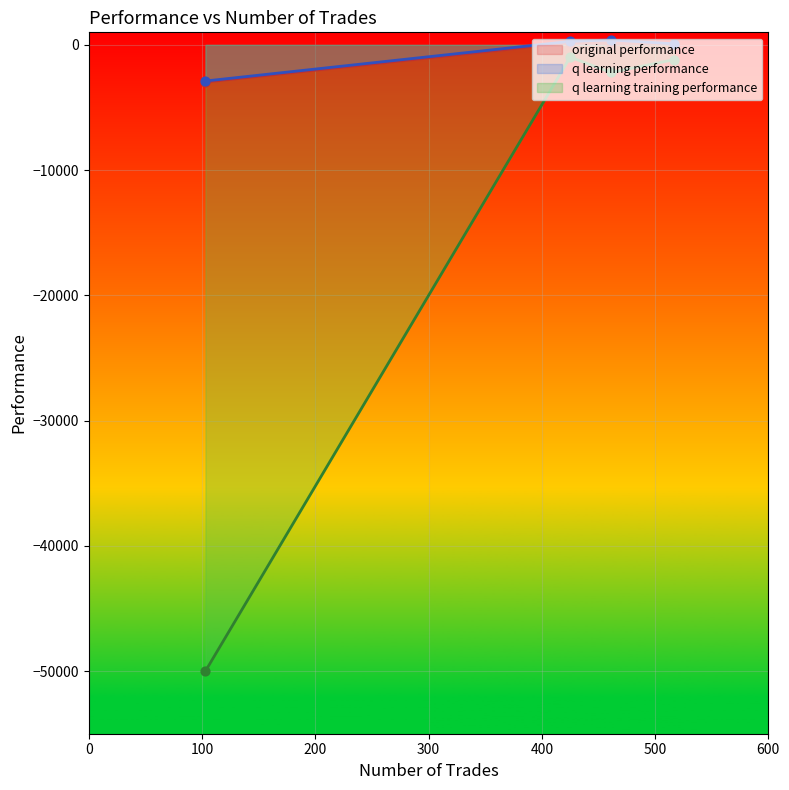

Is the value of original performance at 103 trades greater than the value of q learning performance at 461 trades?

No